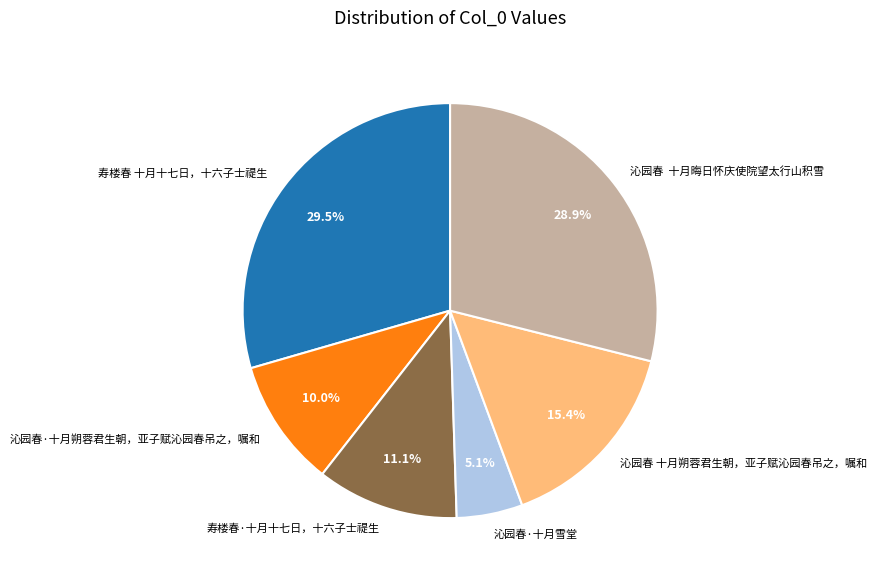

To the nearest percent, what is the difference between the largest and smallest slice percentages?

24%